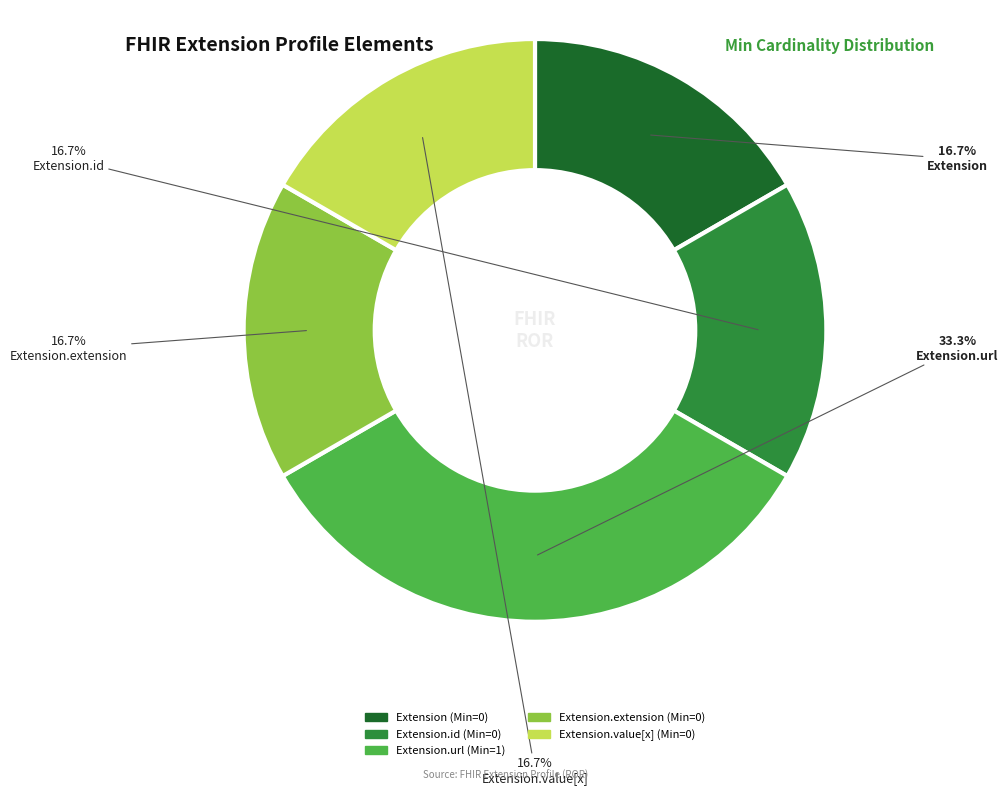

Is there any slice that represents more than half of the pie?

No